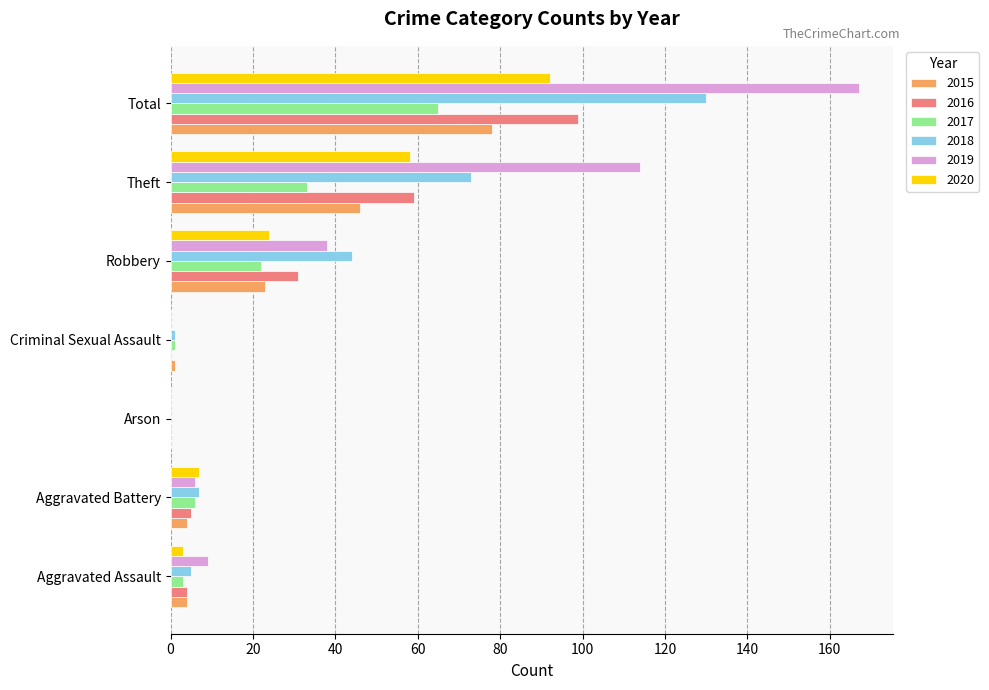

What is the sum of all 2019 values?

334